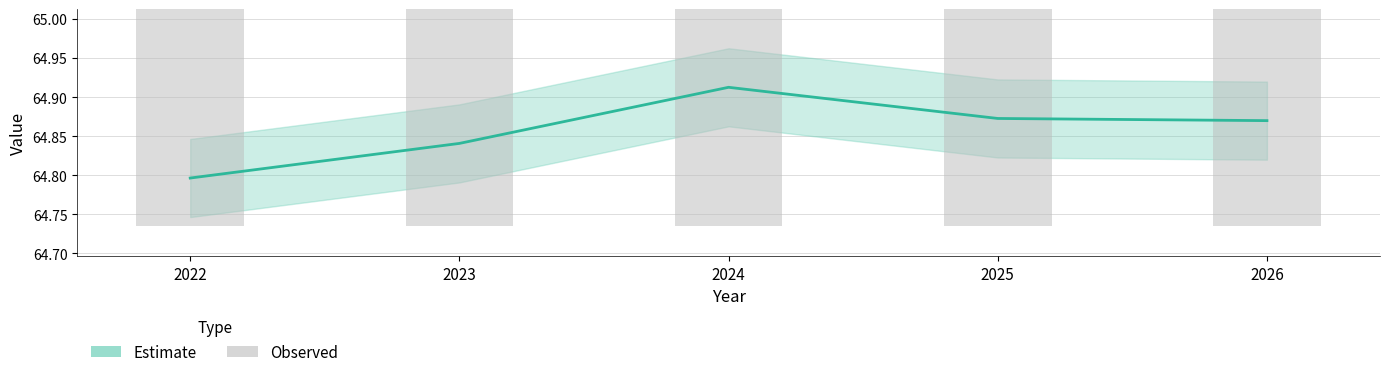

Are the bars grouped side by side (vs. stacked)?

Yes